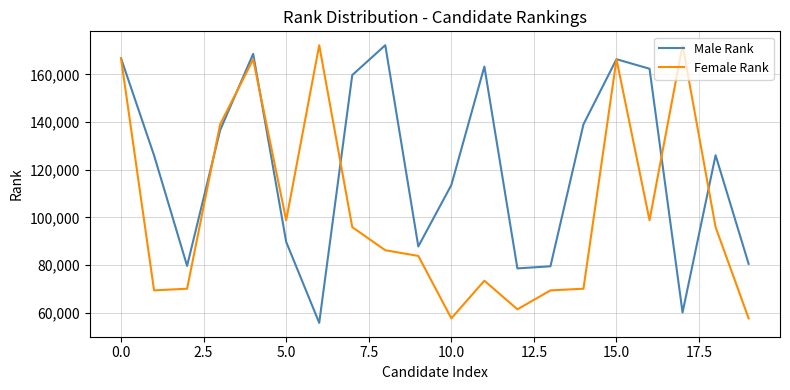

What is the minimum value for Female Rank?

57627